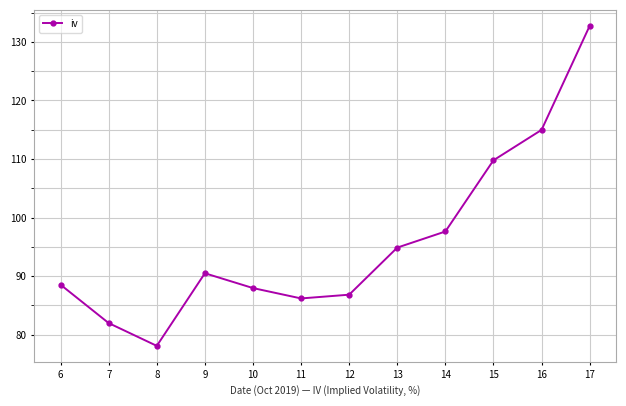

Reading left to right, what are all the values shown in this chart?

88.5	82.0	78.1	90.5	88.0	86.2	86.8	94.9	97.6	109.8	115.0	132.7